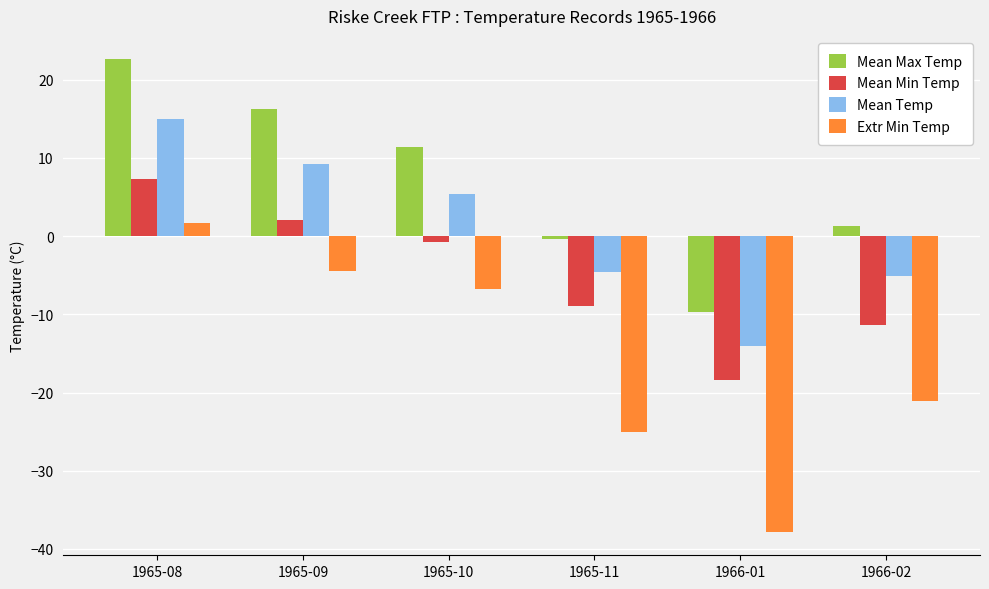

Rank the series at 1966-02 from highest to lowest value.

Mean Max Temp, Mean Temp, Mean Min Temp, Extr Min Temp